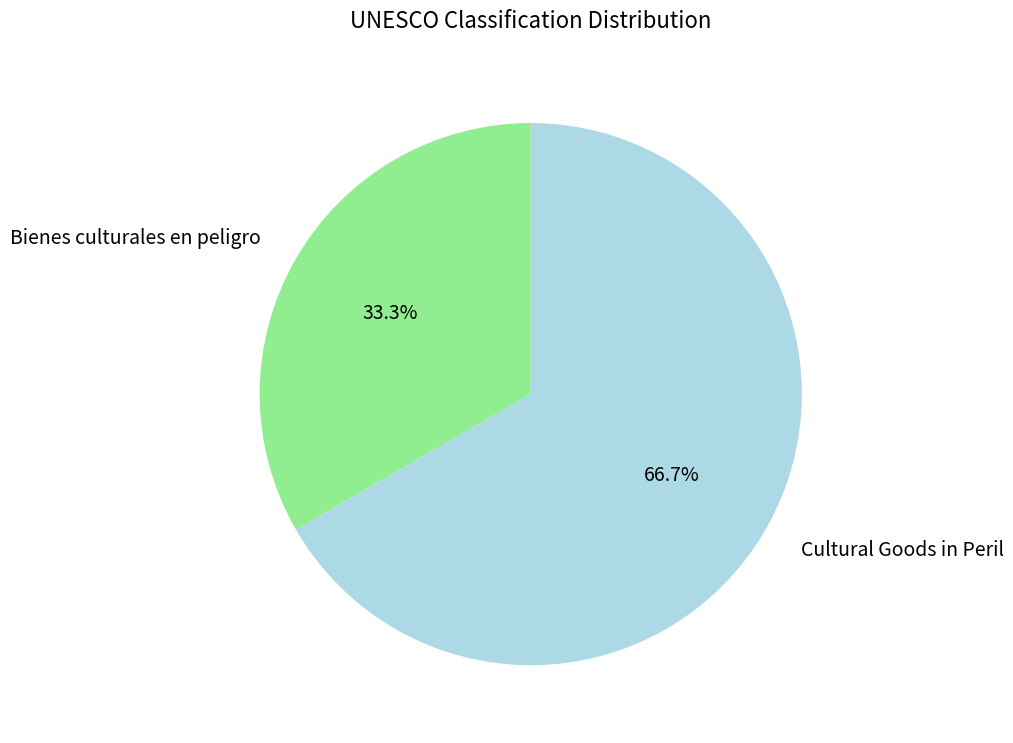

To the nearest percent, what is the combined percentage of Cultural Goods in Peril and Bienes culturales en peligro?

100%